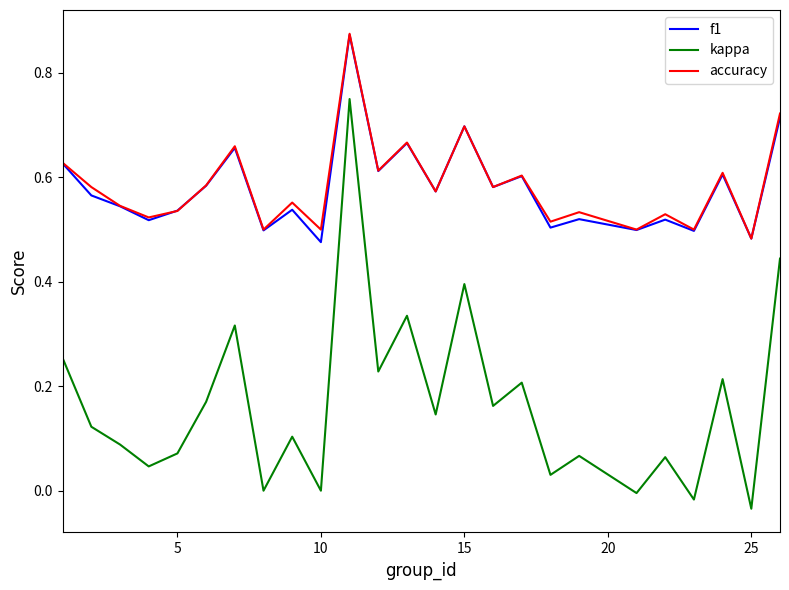

True or false: f1 and kappa cross at least once.

False